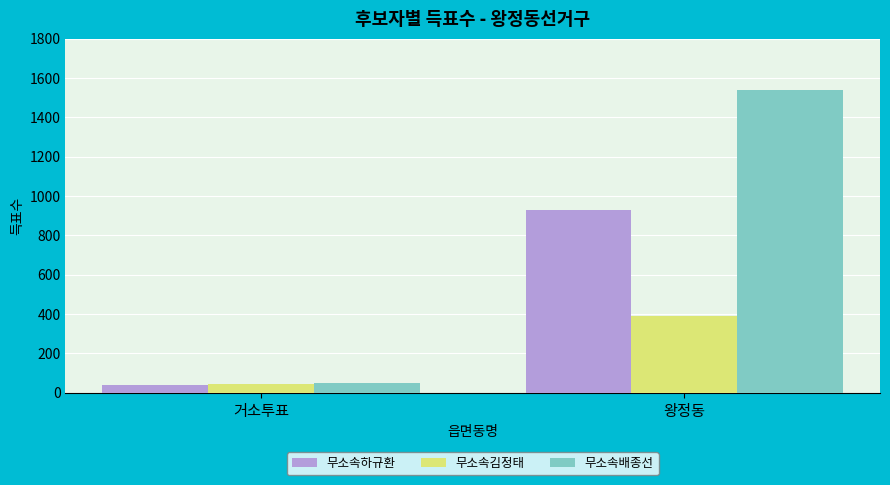

Which series has the largest total across all categories?

무소속배종선